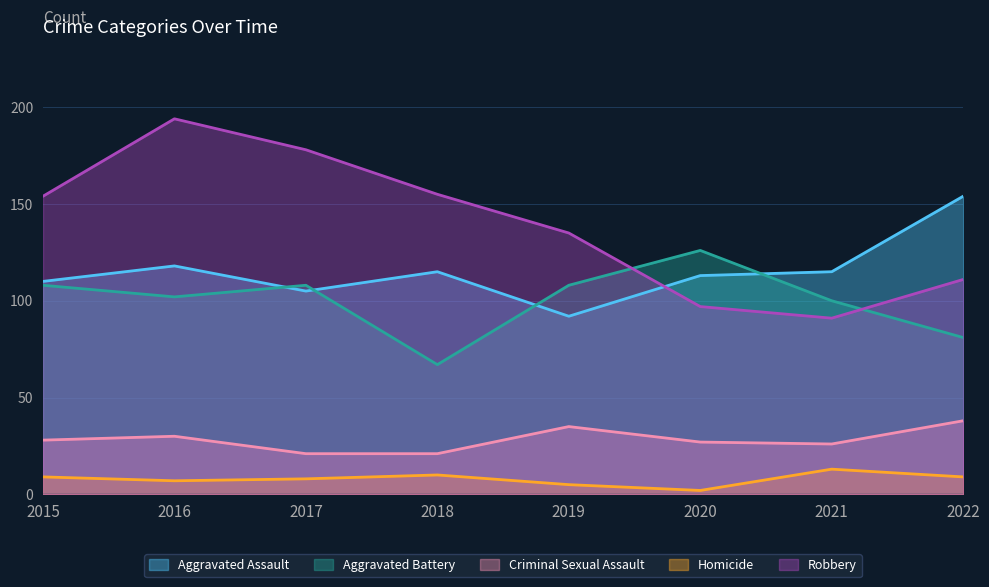

How many data points in Criminal Sexual Assault are less than 28?

4